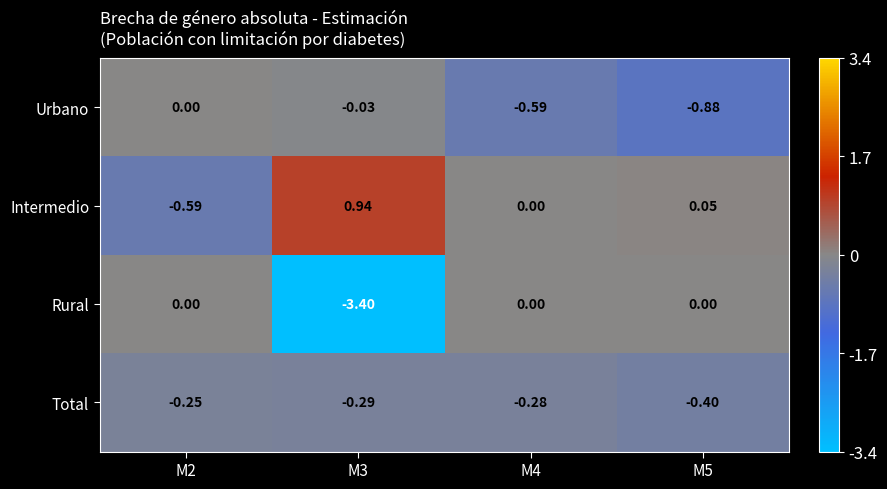

Which series has the largest total across all categories?

Intermedio